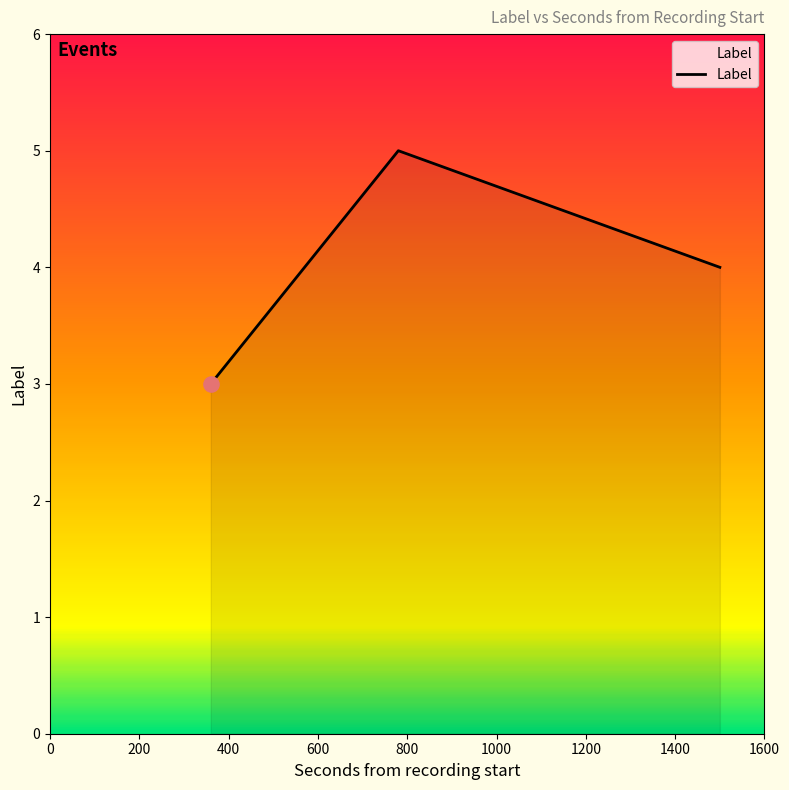

What is the smallest value displayed?

3